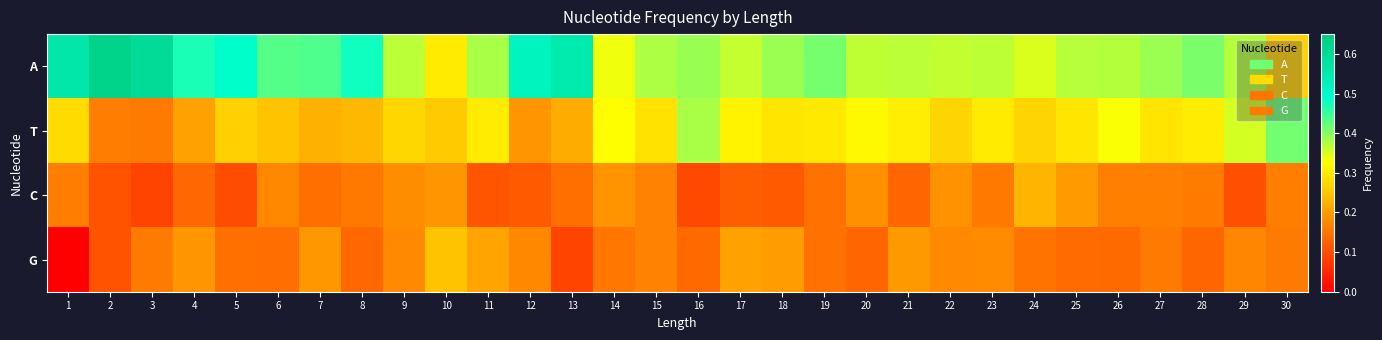

Which series has the largest range (max minus min)?

A